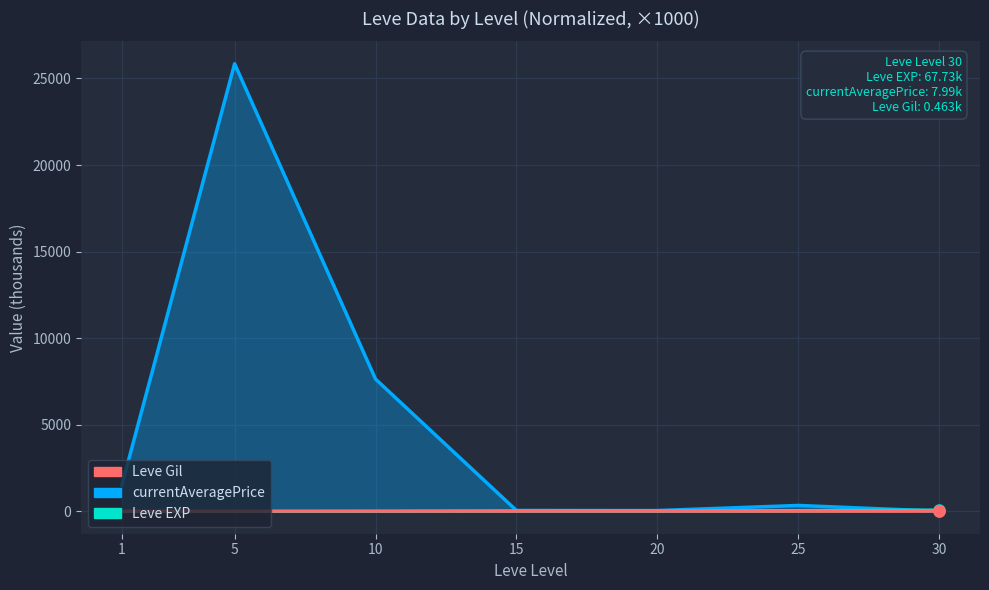

What is the sum of the Leve Gil values at 15 and 30?

1.0